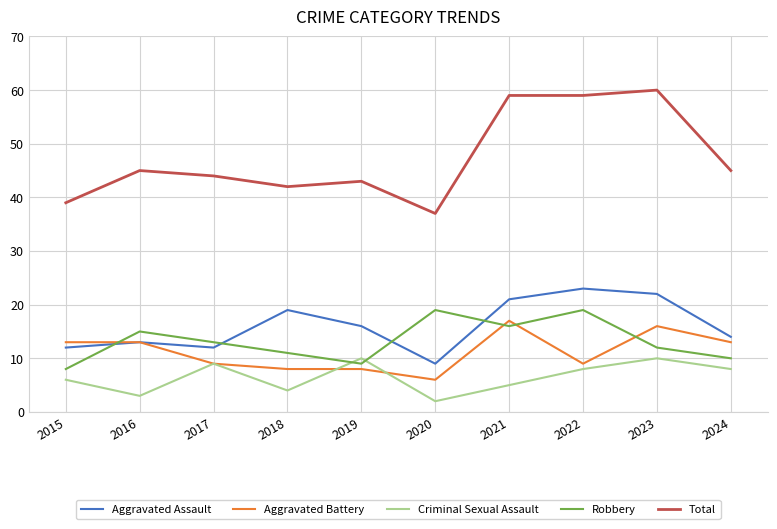

At which category does Total reach its first local valley?

2018